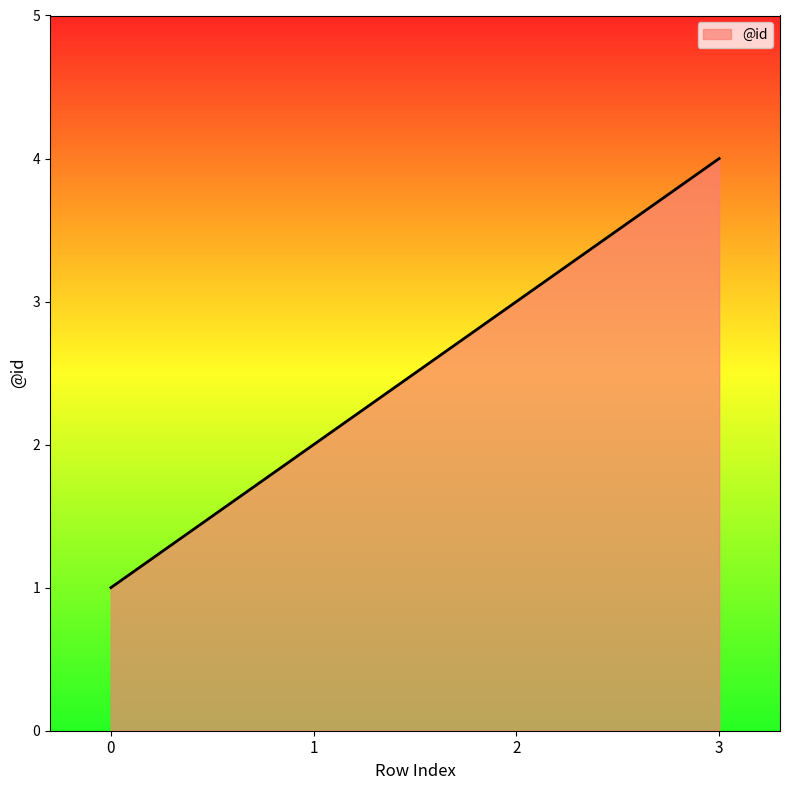

Reading left to right, what are all the values shown in this chart?

0=1	1=2	2=3	3=4